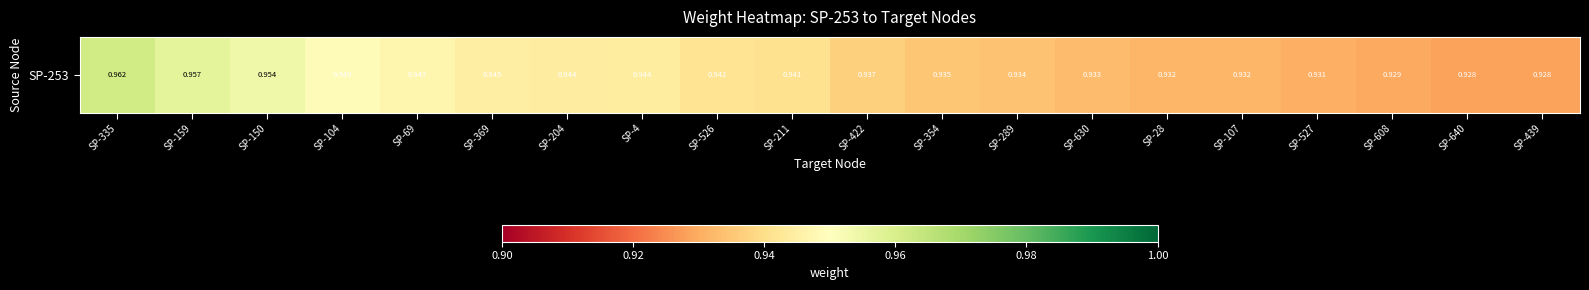

What is the greatest value displayed?

1.0